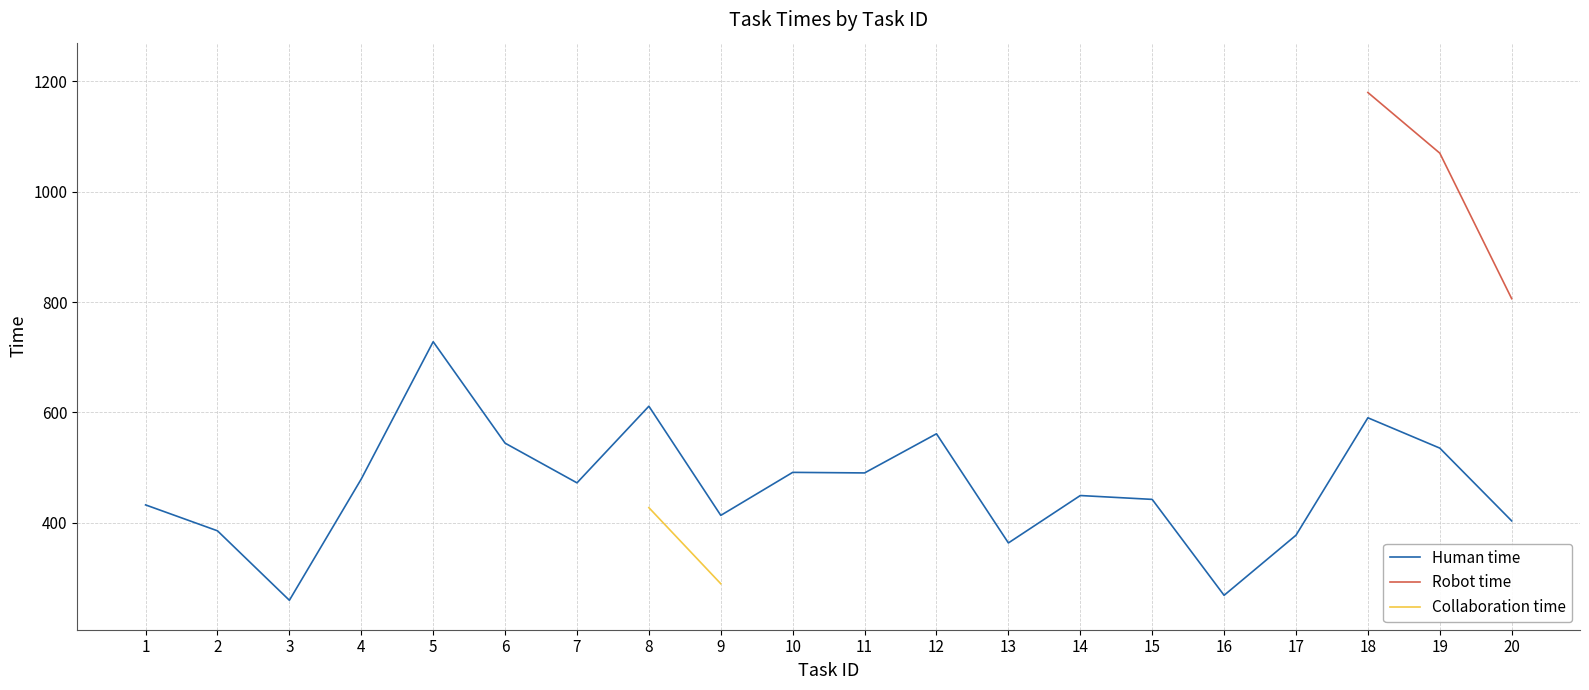

How many values in the Human time series exceed 472?

9